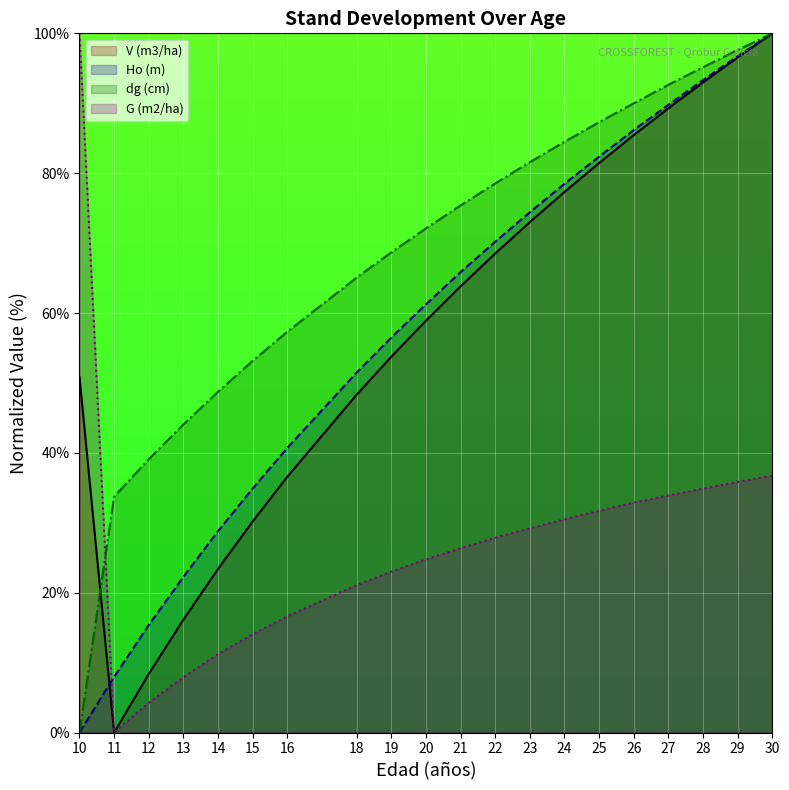

What is the total value across all series at 16?

151.2